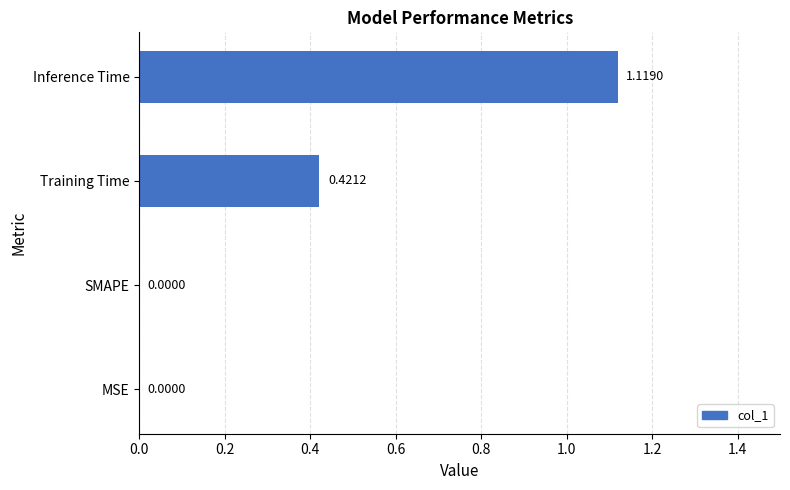

What is the sum of all values?

1.5